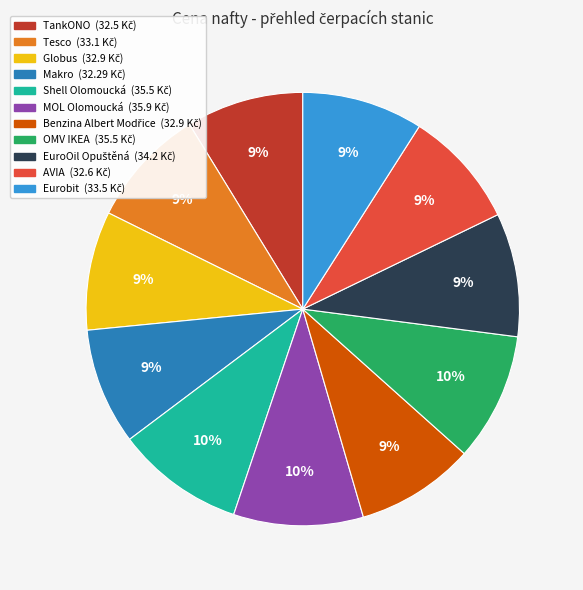

To the nearest percent, what is the difference between the OMV IKEA and Tesco slice percentages?

1%